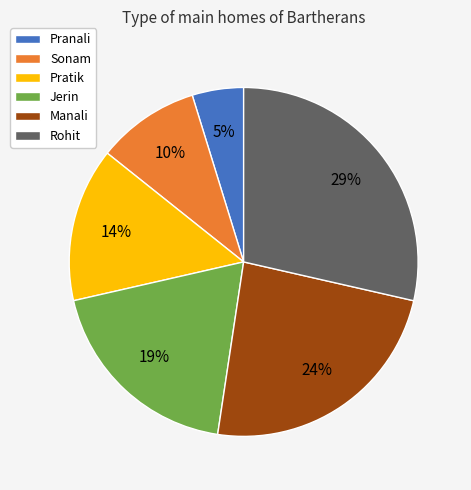

Count the number of slices in the pie.

6